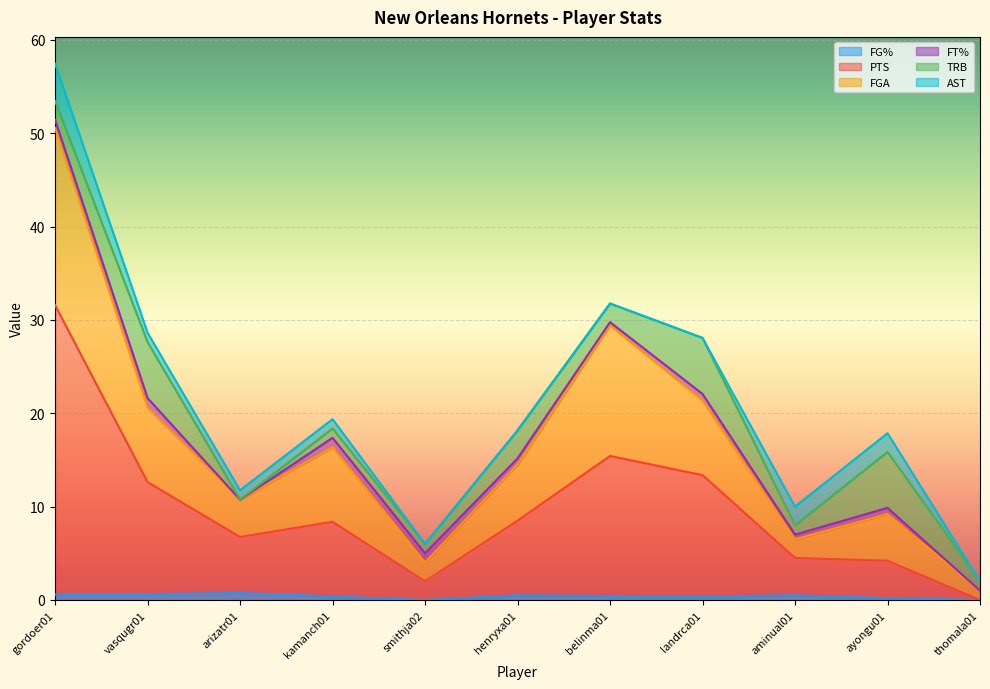

What is the average value of the FG% series?

0.4